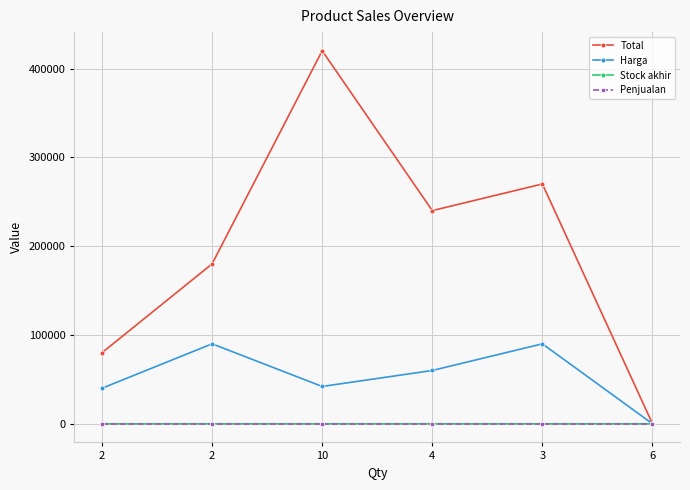

True or false: Penjualan has more than 2 interior local peaks.

False